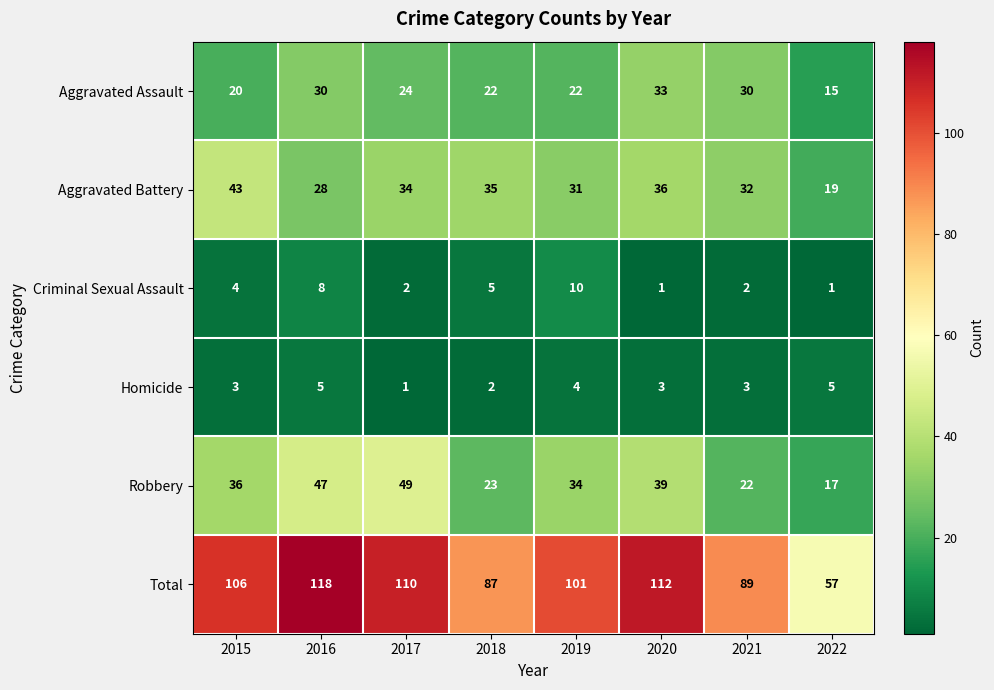

Which series has the largest total across all categories?

Total